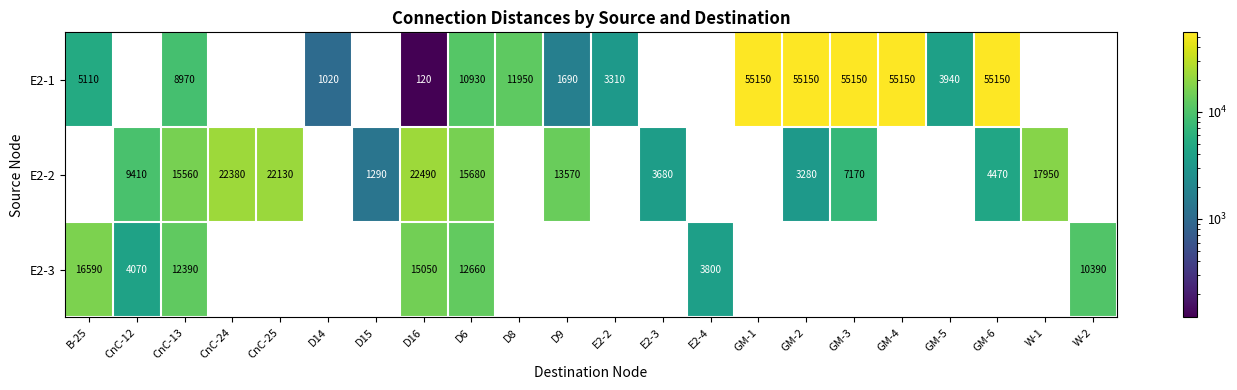

What is the maximum value shown in the chart?

55150.0